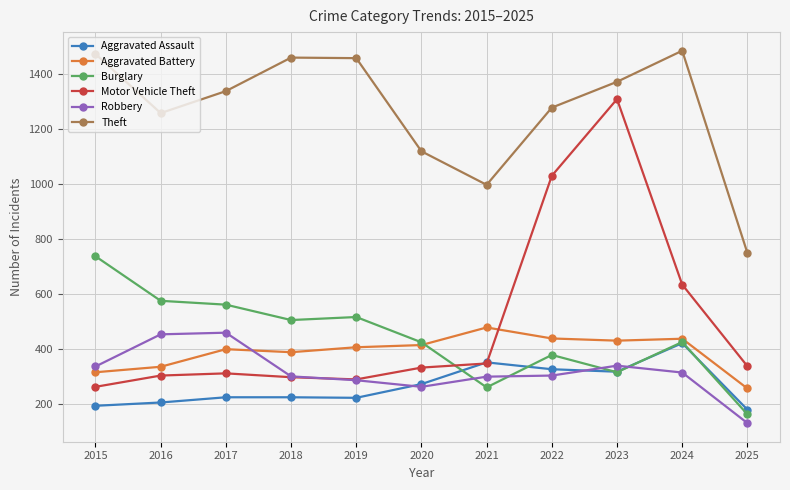

What is the difference between the Theft values at 2020 and 2016?

139